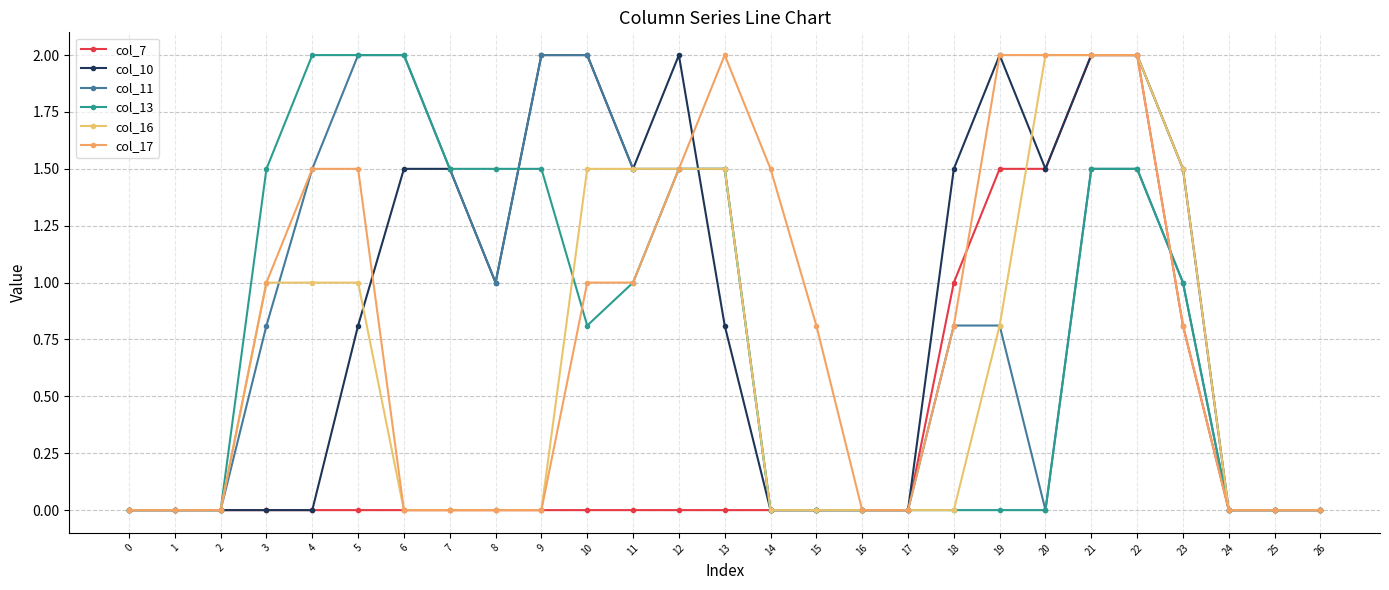

True or false: col_13 and col_10 cross at least once.

True